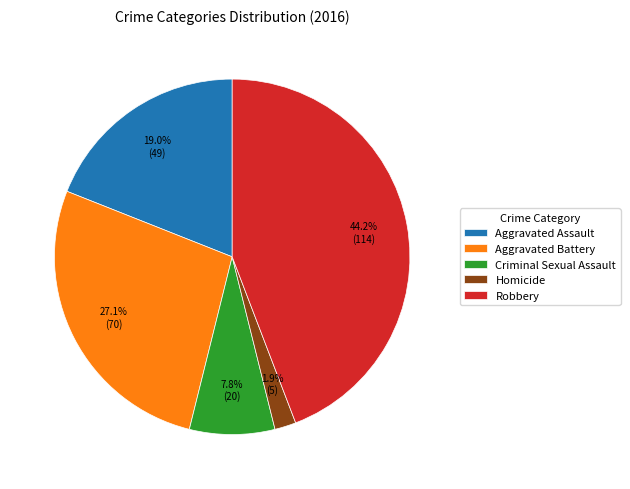

What portion of the pie excludes Criminal Sexual Assault?

92.2%